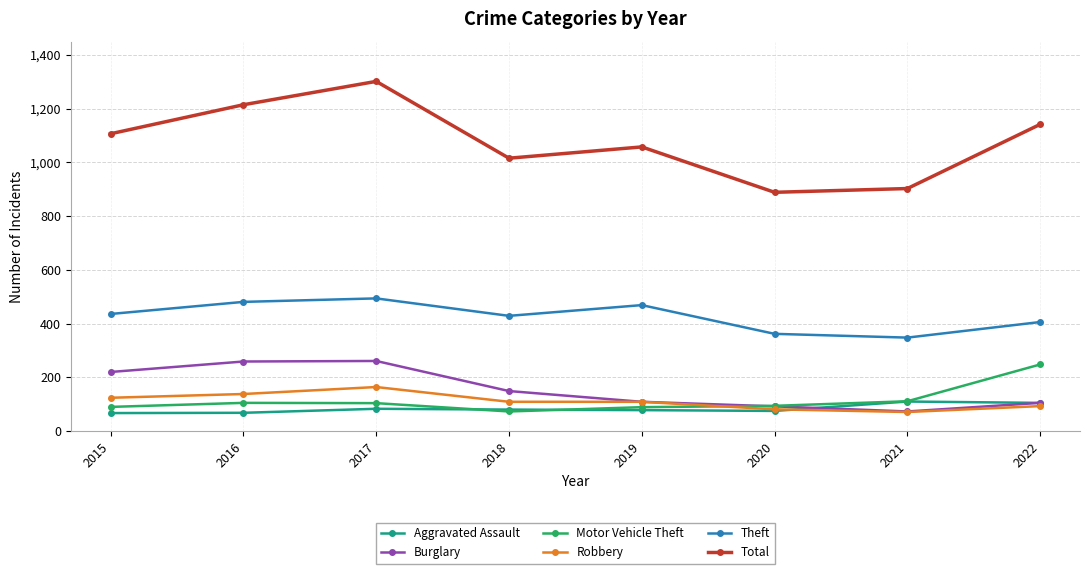

Is this an area chart (filled region under the line)?

No